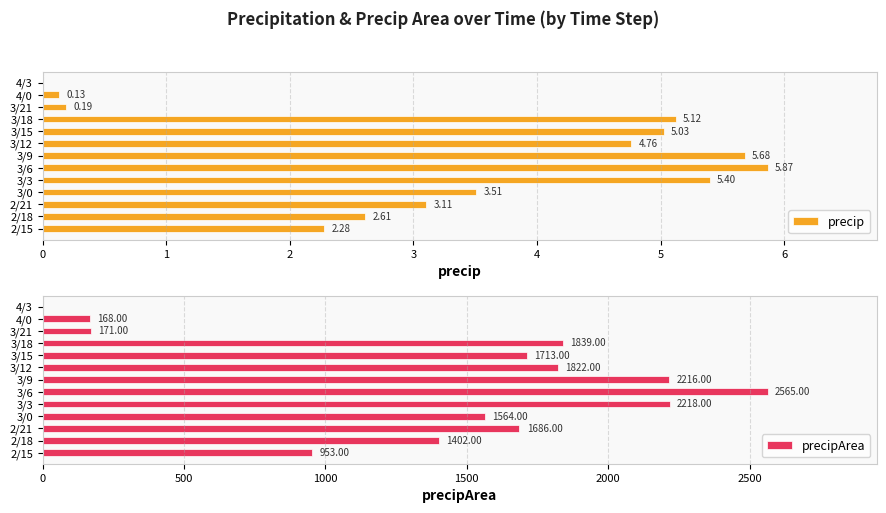

Count the number of categories in the chart.

13